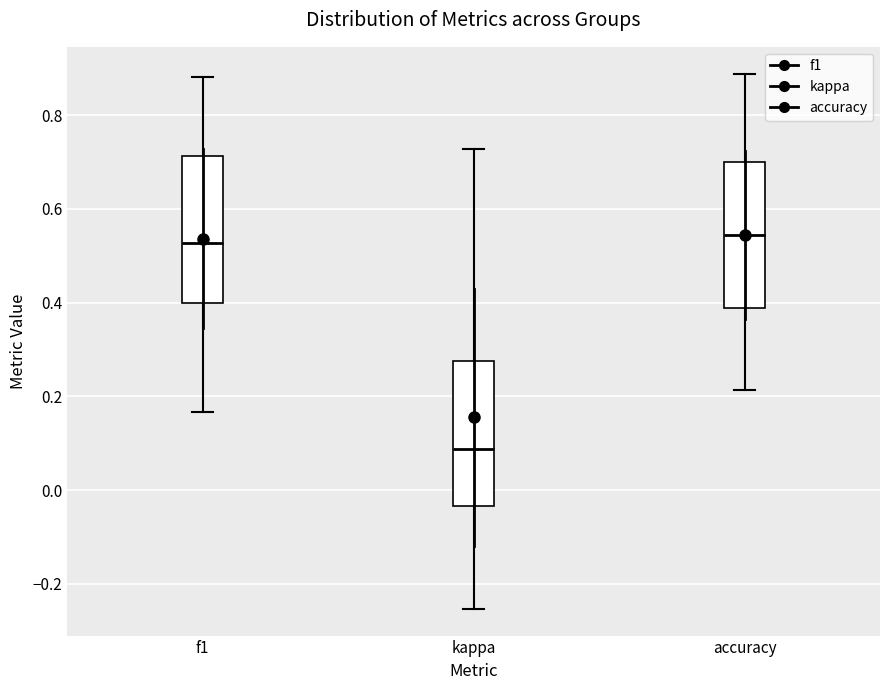

Reading left to right, transcribe this box plot: for each box, give where its median line is, the range the box spans, and where its two whiskers end, as read against the y-axis. The values are not printed on the chart, so give them approximately, as read against the axis.

f1: median 0.52, box 0.40 to 0.72, whiskers 0.16 to 0.88
kappa: median 0.08, box -0.04 to 0.28, whiskers -0.26 to 0.72
accuracy: median 0.54, box 0.38 to 0.70, whiskers 0.22 to 0.88